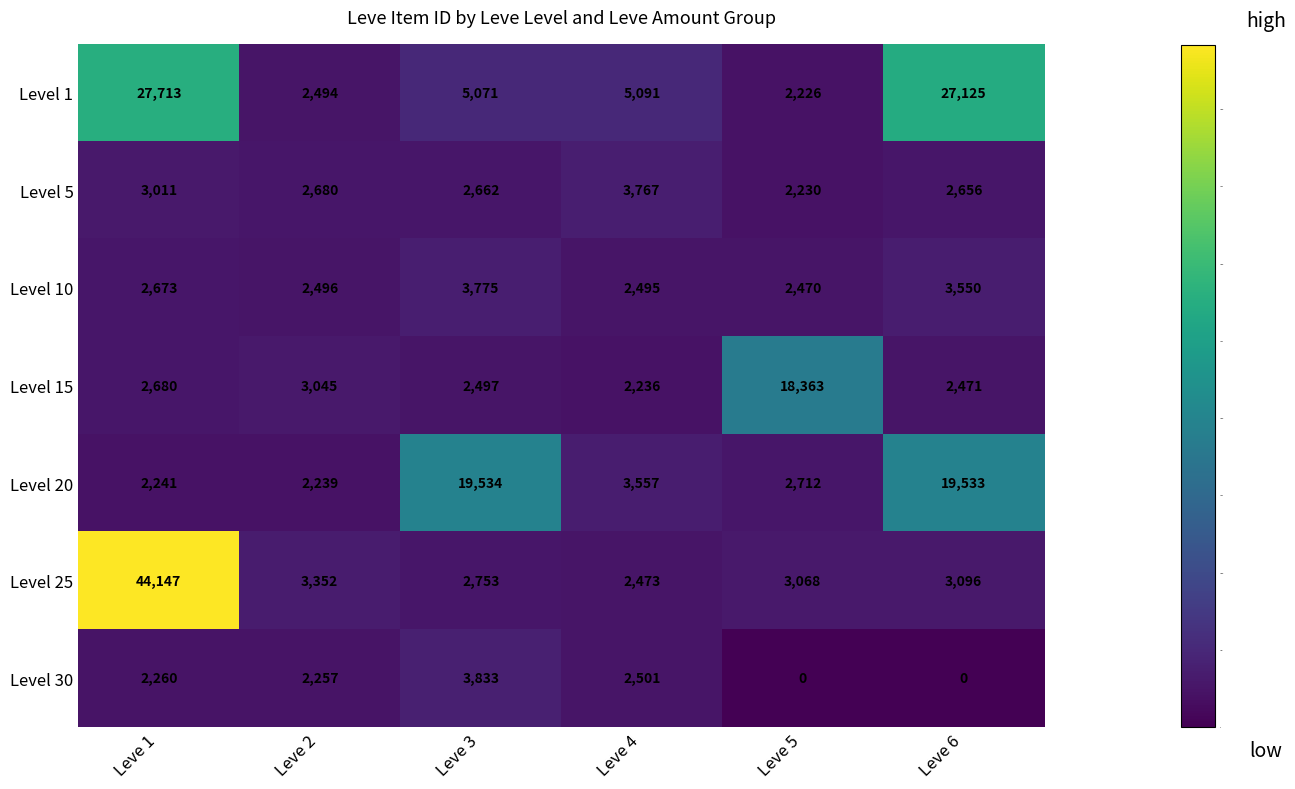

The value of Level 15 at Leve 3 is 2497. True or false?

True